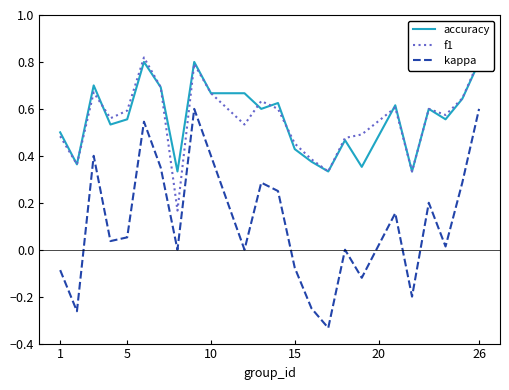

The f1 series shows 0.6 at 5. True or false?

True